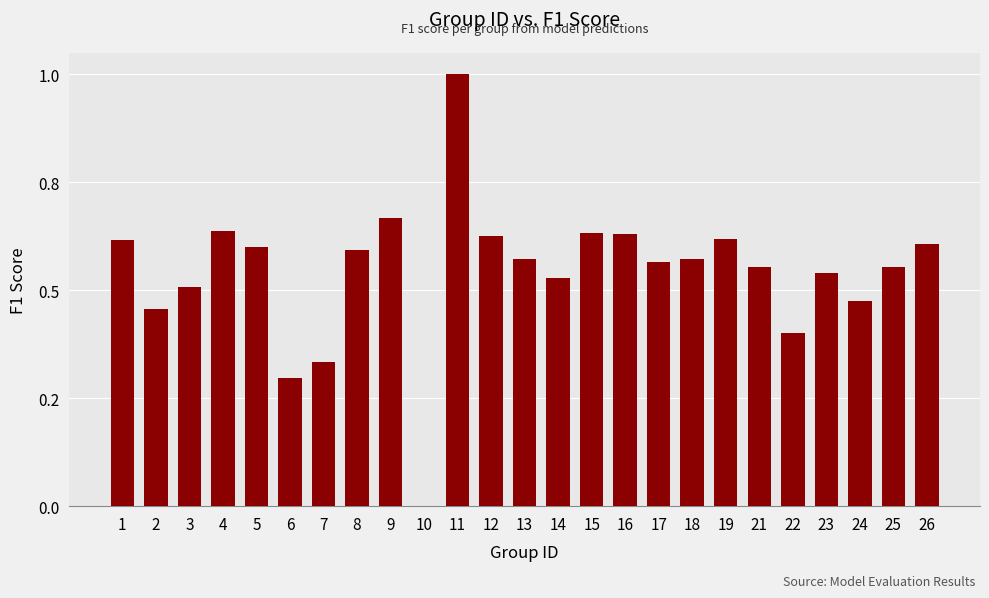

Where is the data nearest to the value 0?

10